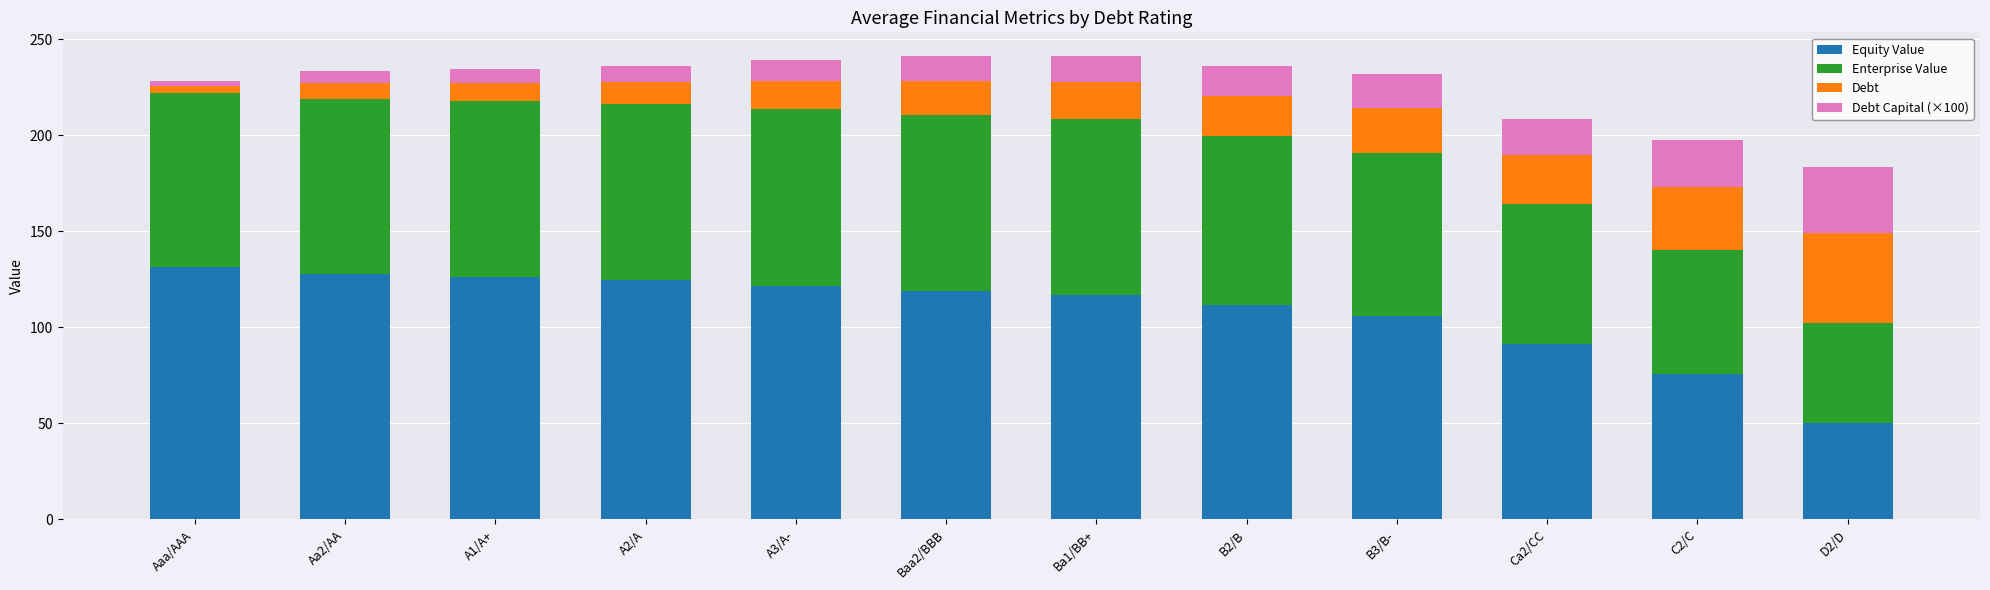

At which label does Equity Value reach its minimum?

D2/D